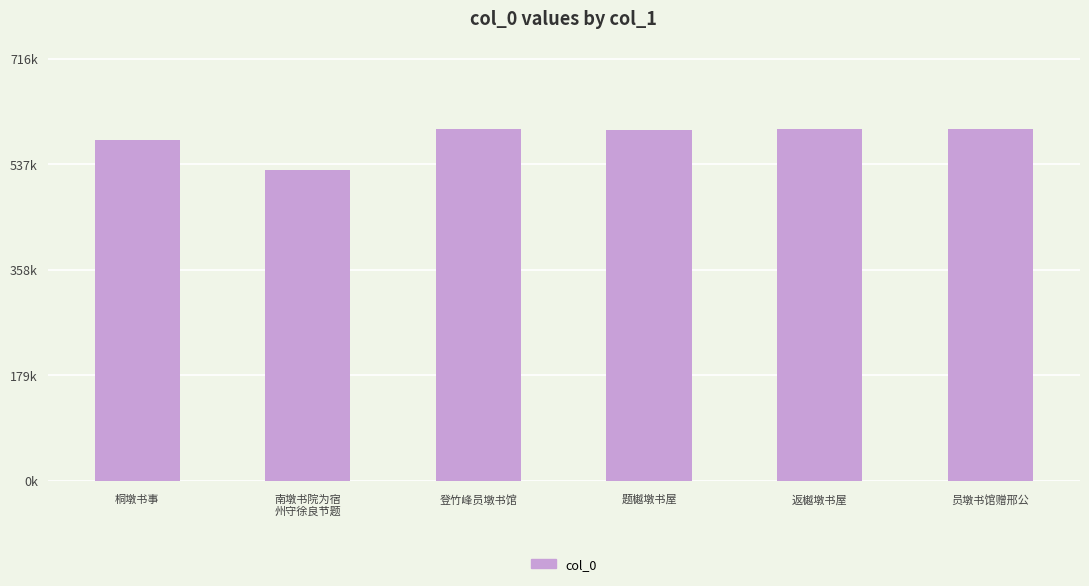

How many categories are shown in the chart?

6